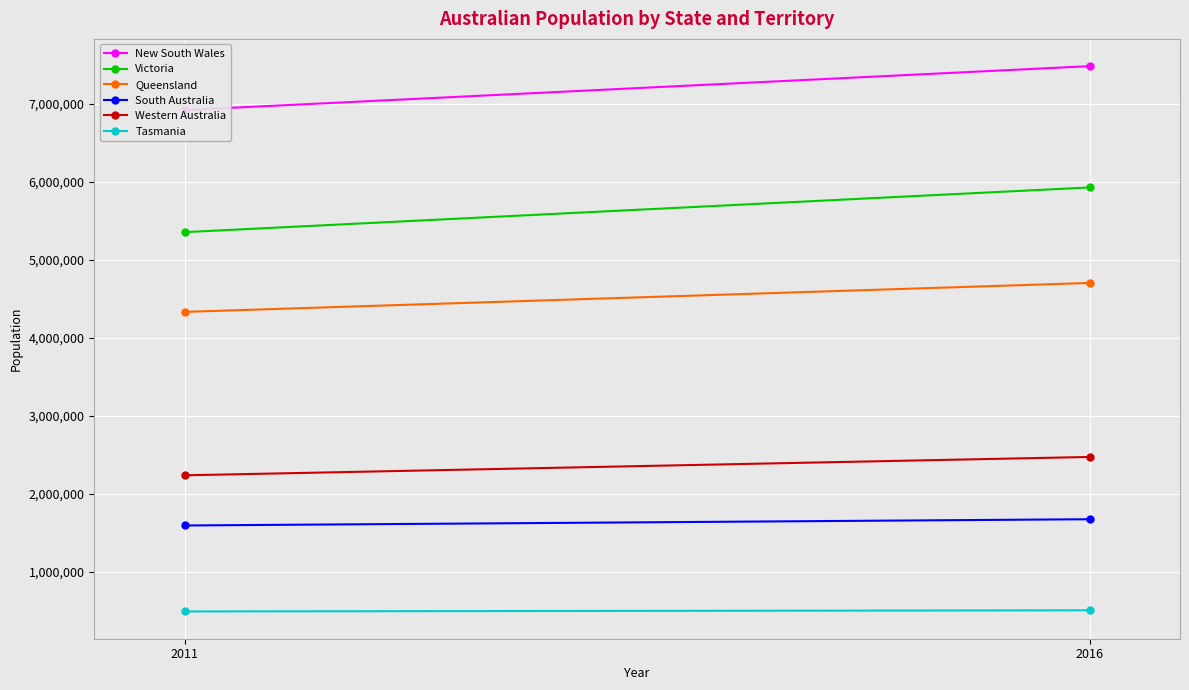

What is the sum of all Western Australia values?

4713581